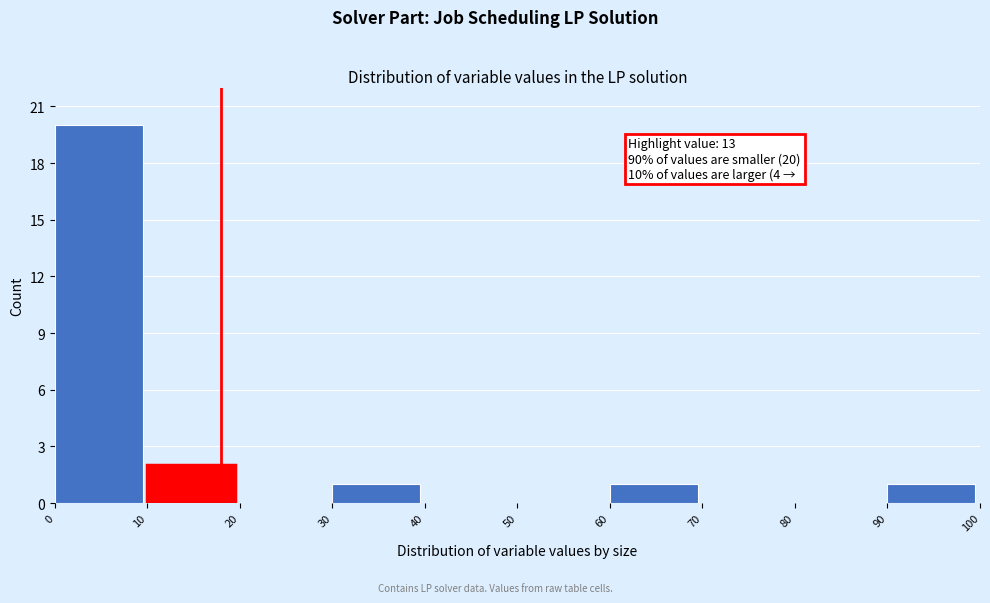

Over which range of the x-axis is the bar tallest?

0 to 10